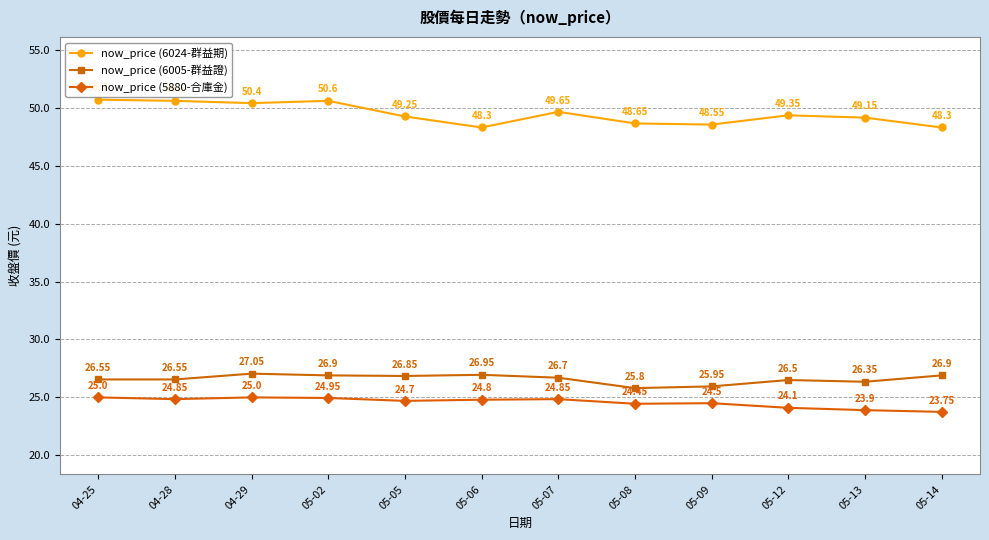

What is the minimum value shown in the chart?

23.8